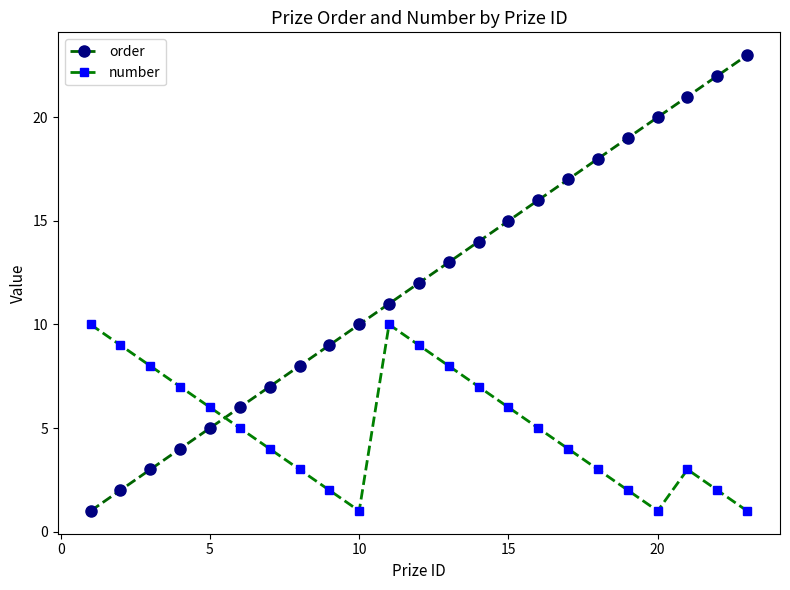

Is this an area chart (filled region under the line)?

No